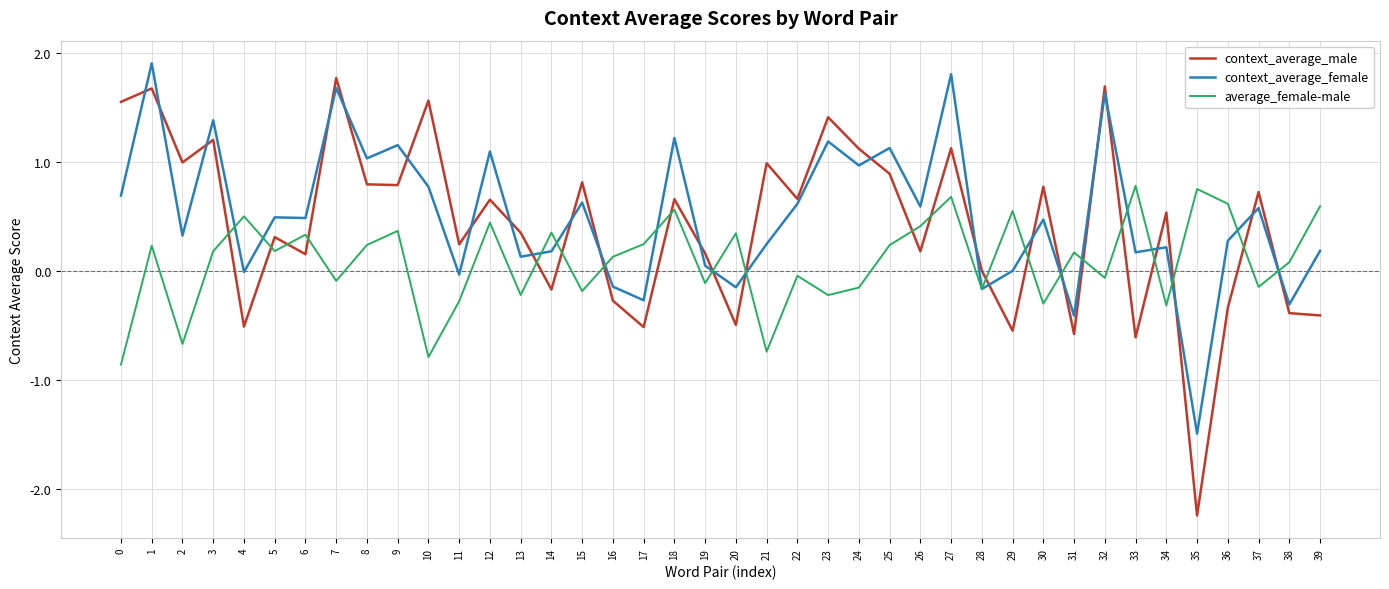

What is the total value across all series at 23?

2.4